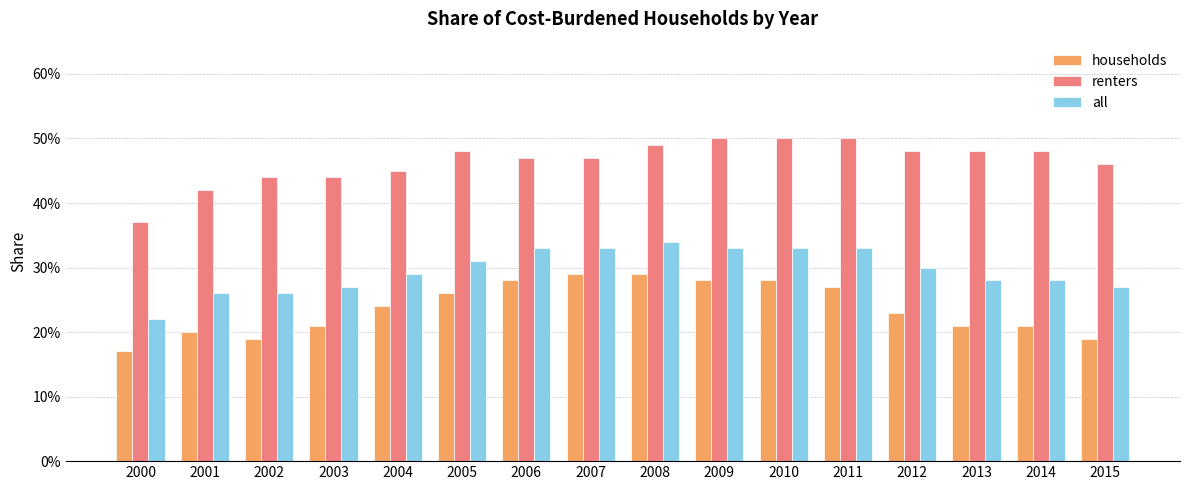

What are all the series names shown in the legend?

households, renters, all